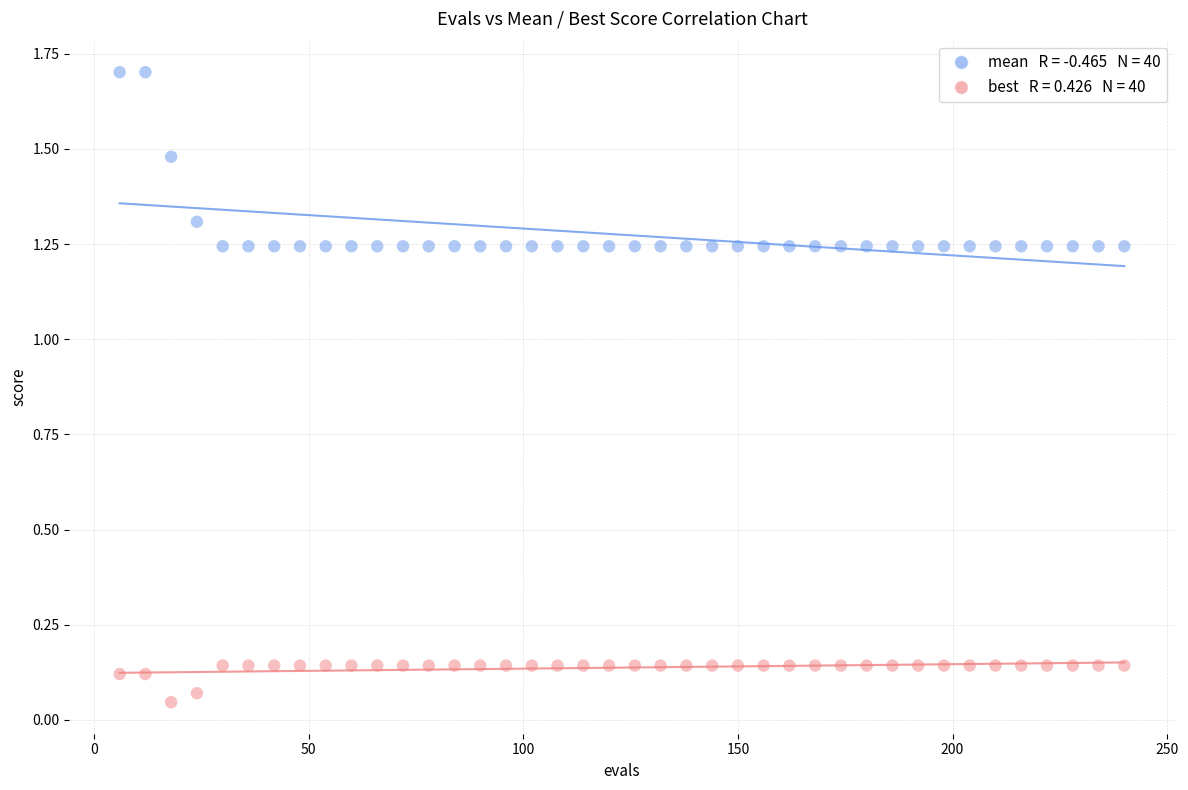

Across all data points, what is the range of Y values (max minus min)?

1.7